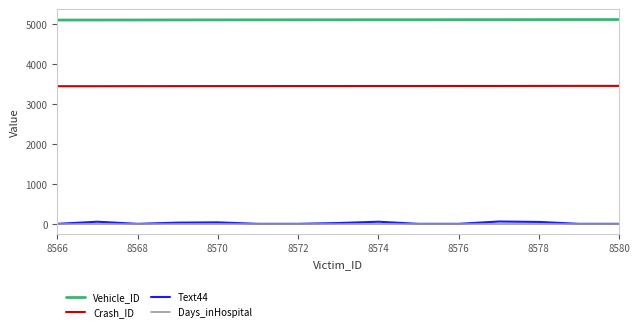

Which series has the largest total across all categories?

Vehicle_ID